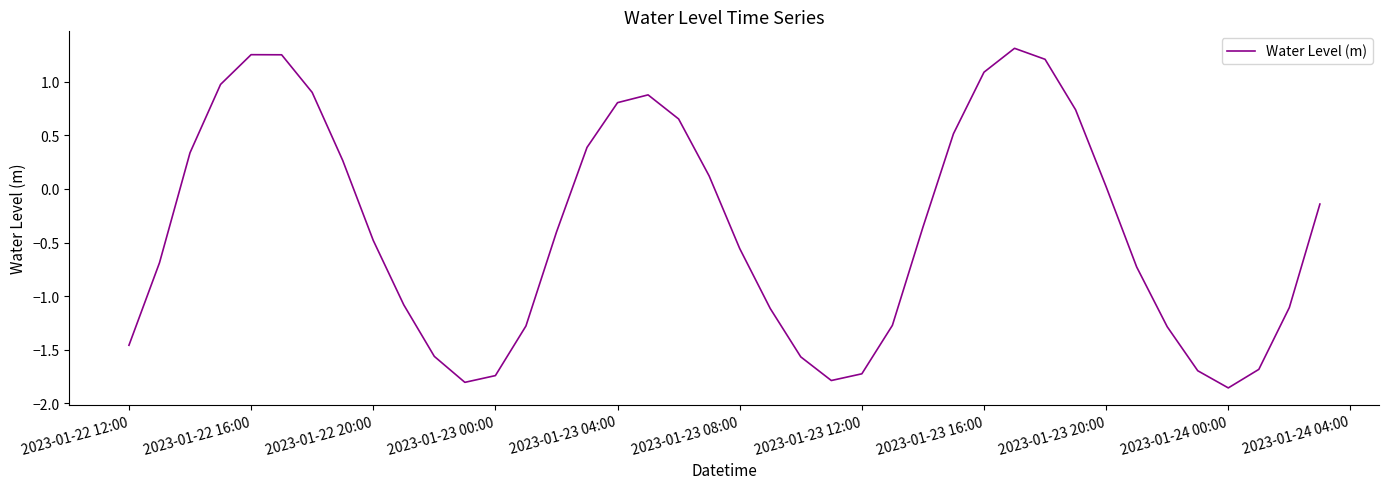

What is the difference between the maximum and minimum values?

3.2